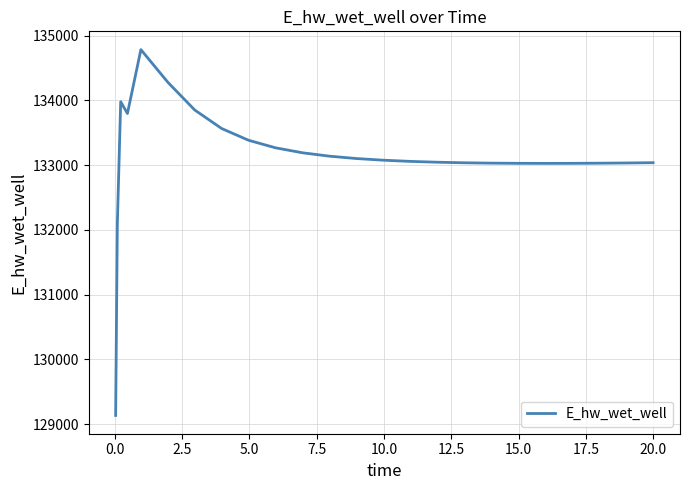

What is the difference between the maximum and minimum values?

5650.7